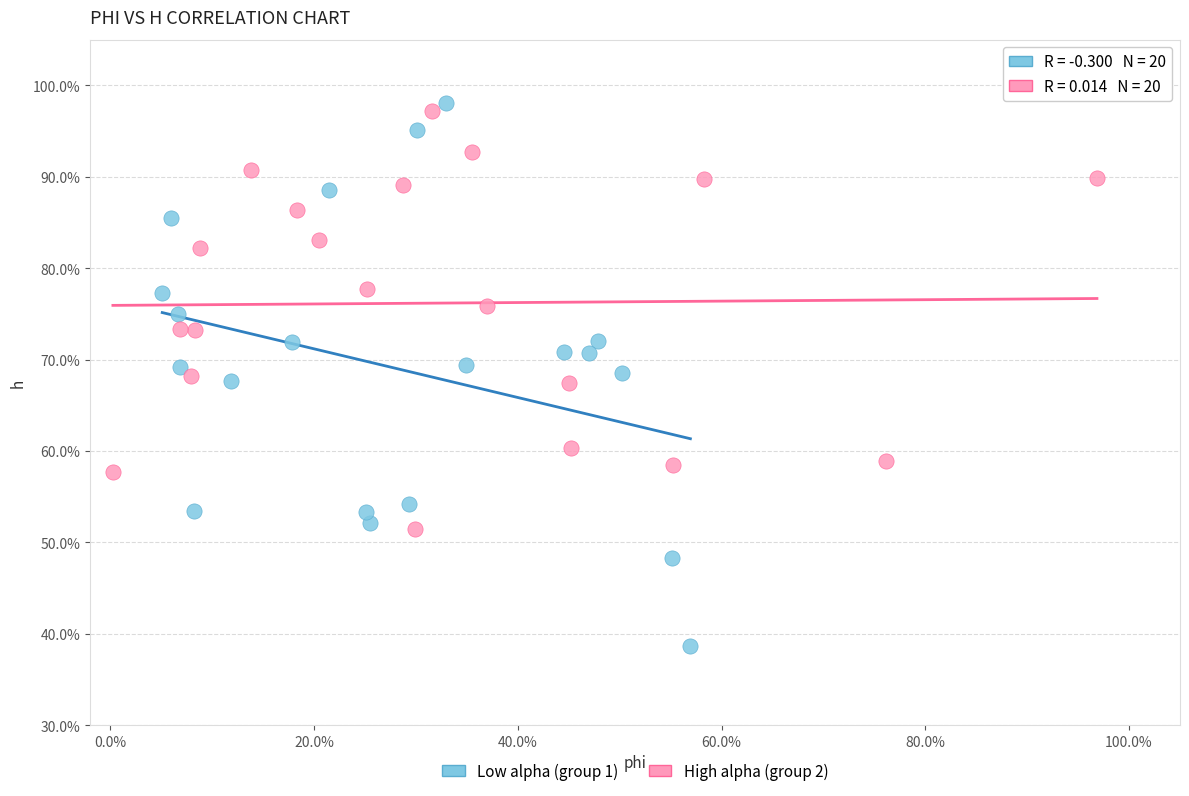

Which series reaches the maximum Y coordinate?

Low alpha (group 1)